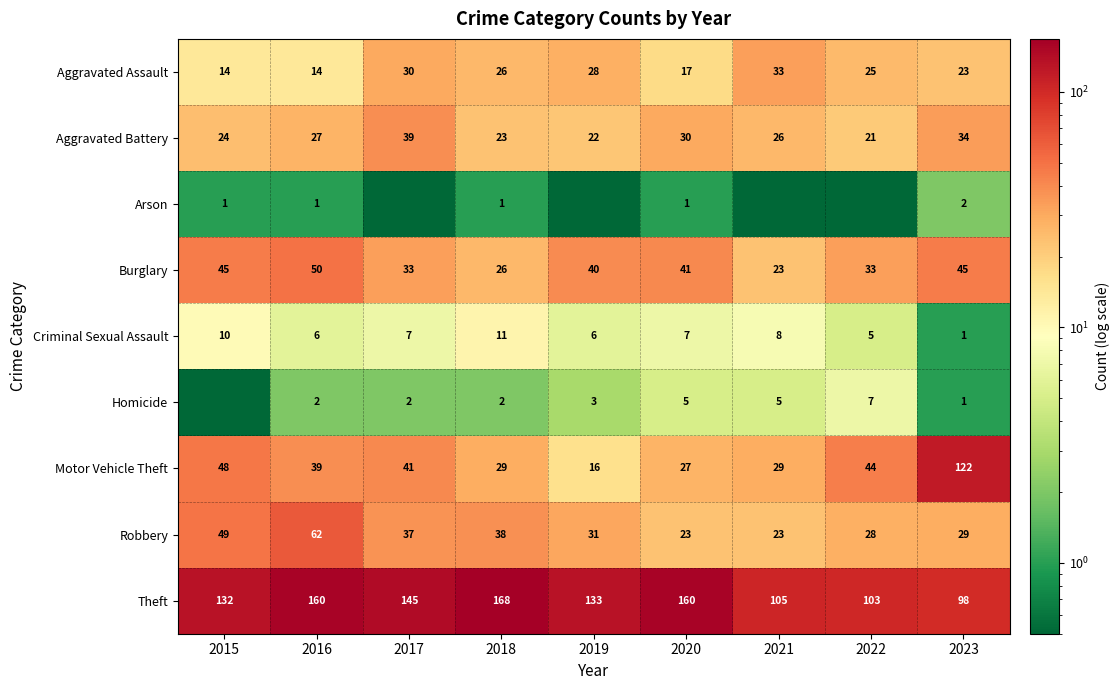

What value does the Criminal Sexual Assault series have at 2022?

5.0